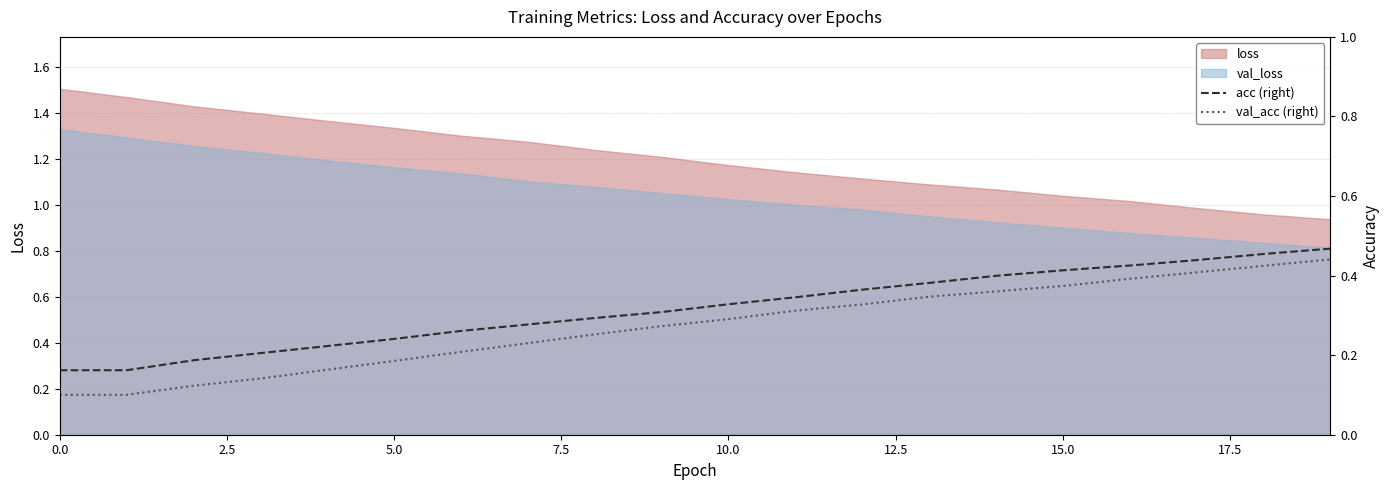

True or false: loss and val_loss intersect in this chart.

False